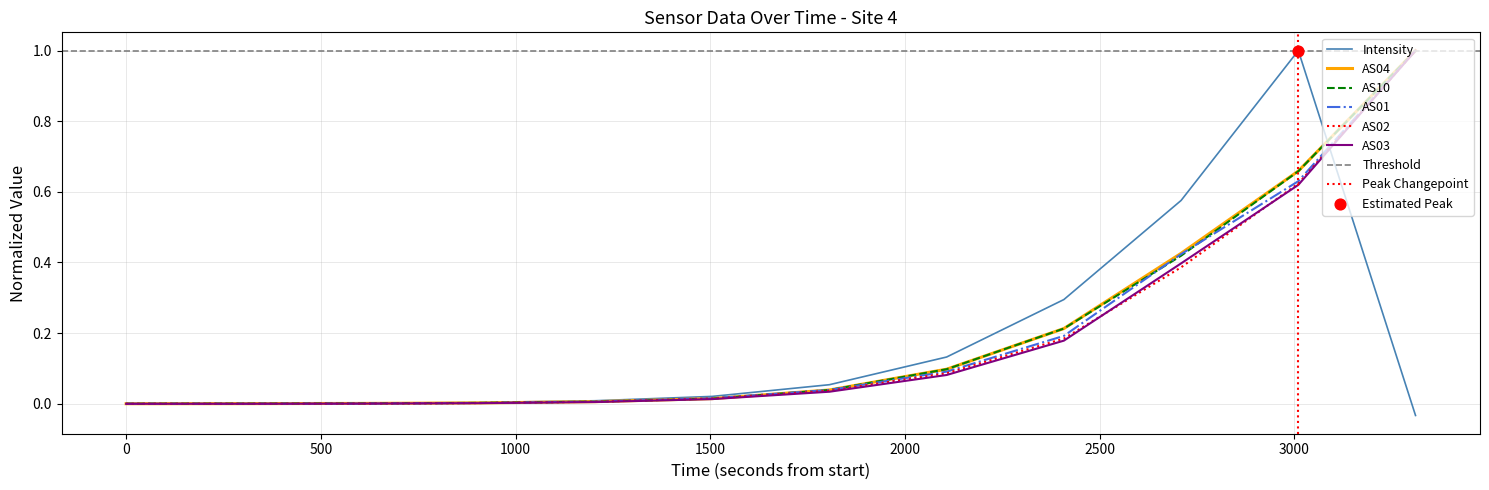

Which series has the widest spread of Y values?

Intensity